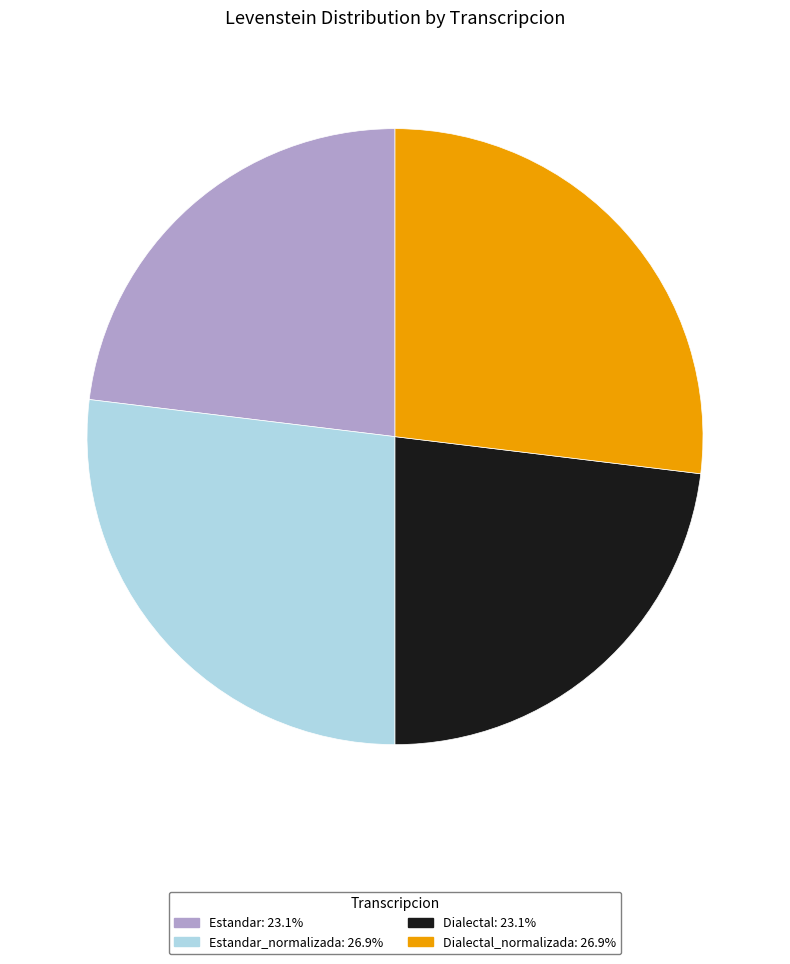

Is there any slice that represents more than half of the pie?

No